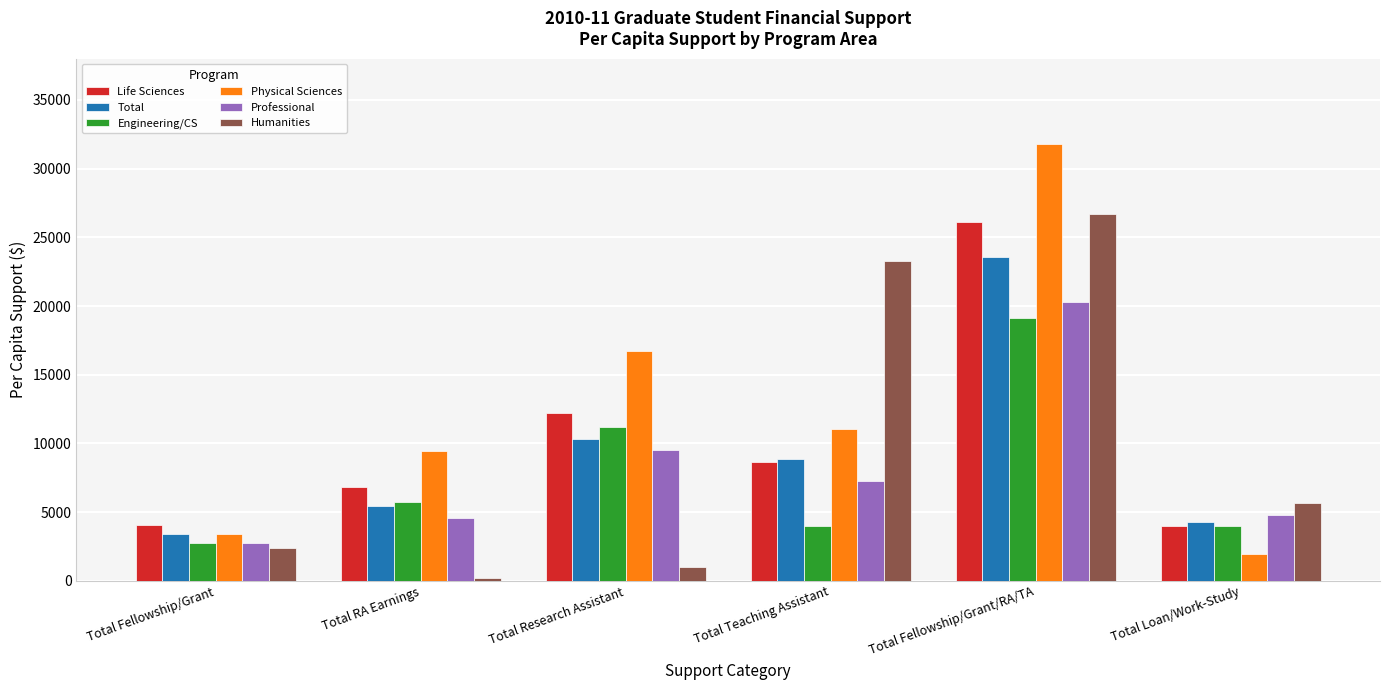

What is the difference between the Humanities values at Total Teaching Assistant and Total Research Assistant?

22240